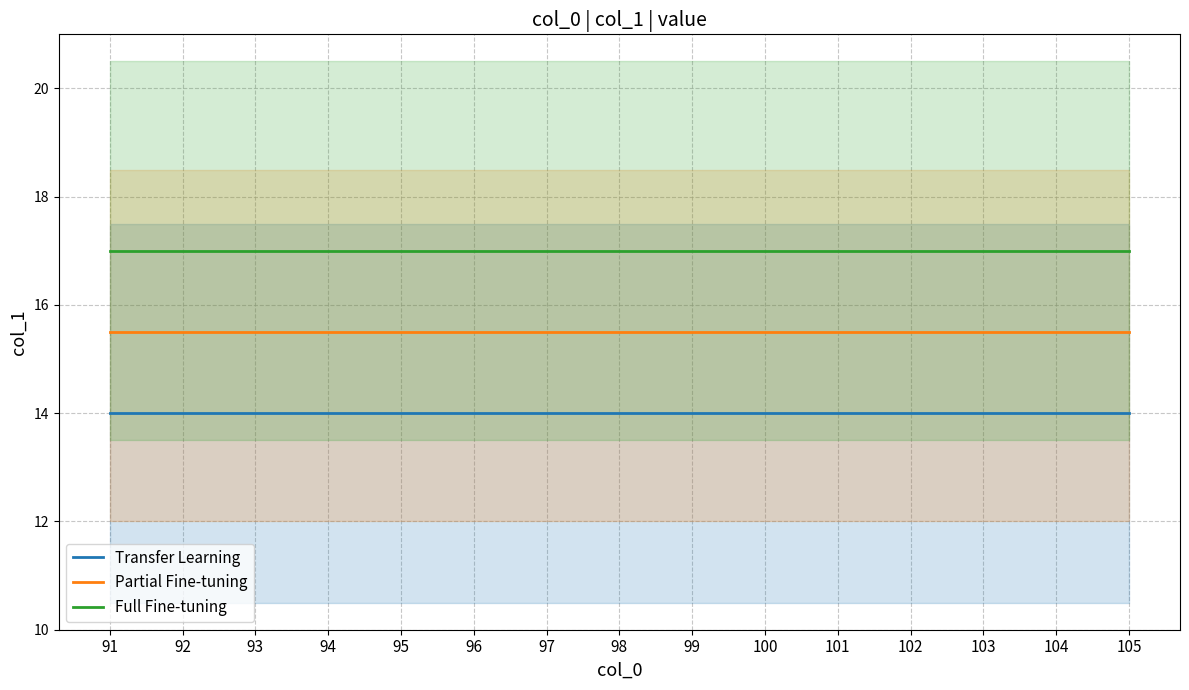

Is it true that Transfer Learning equals 23.8 at 97?

False